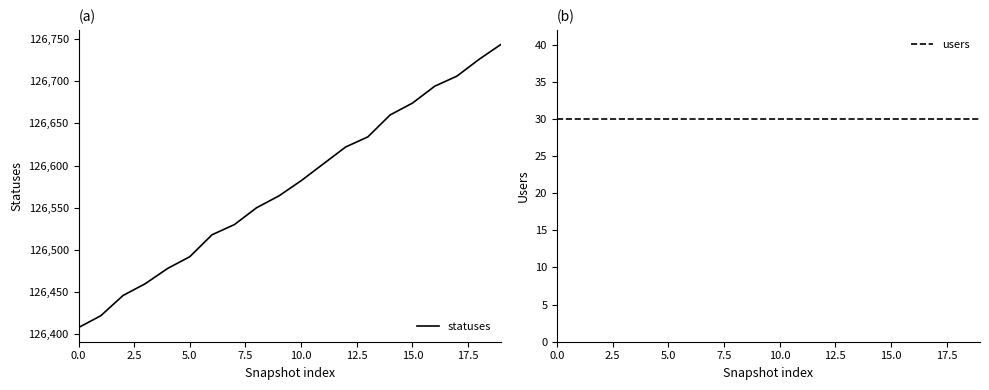

True or false: statuses and users intersect in this chart.

False